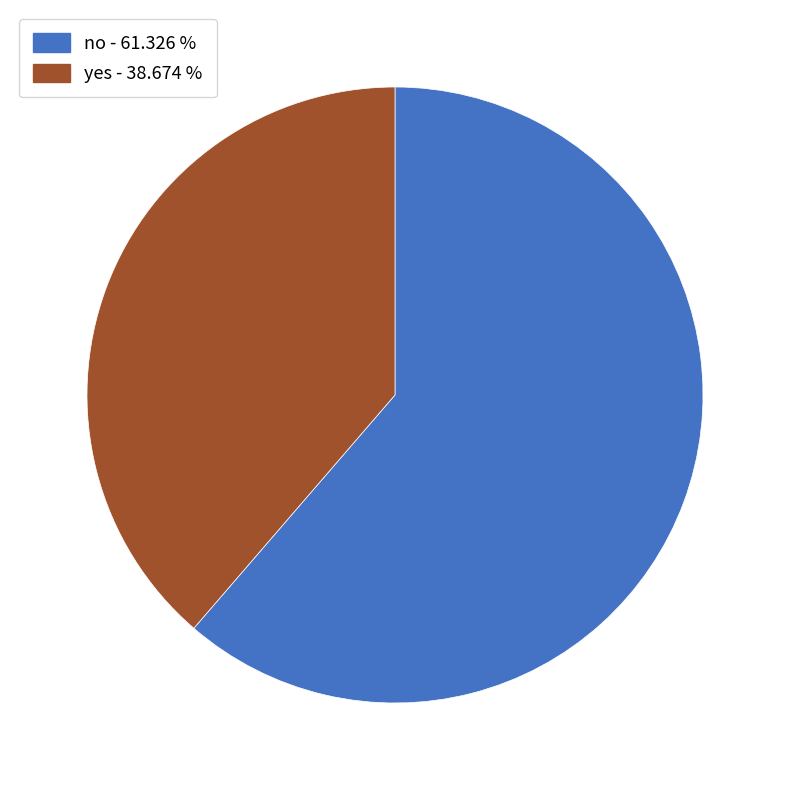

True or false: yes accounts for 25% of the total.

False